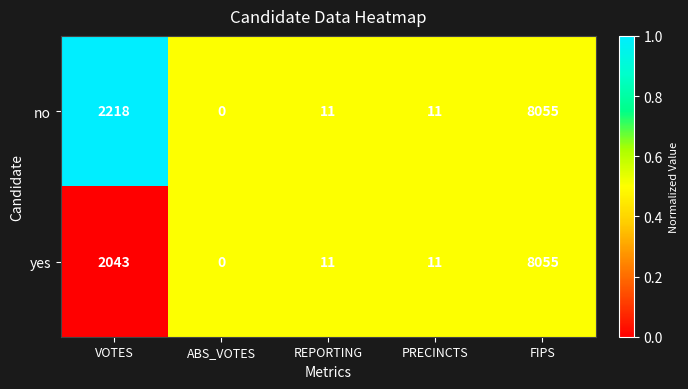

List the series in order of their overall mean, highest first.

no, yes